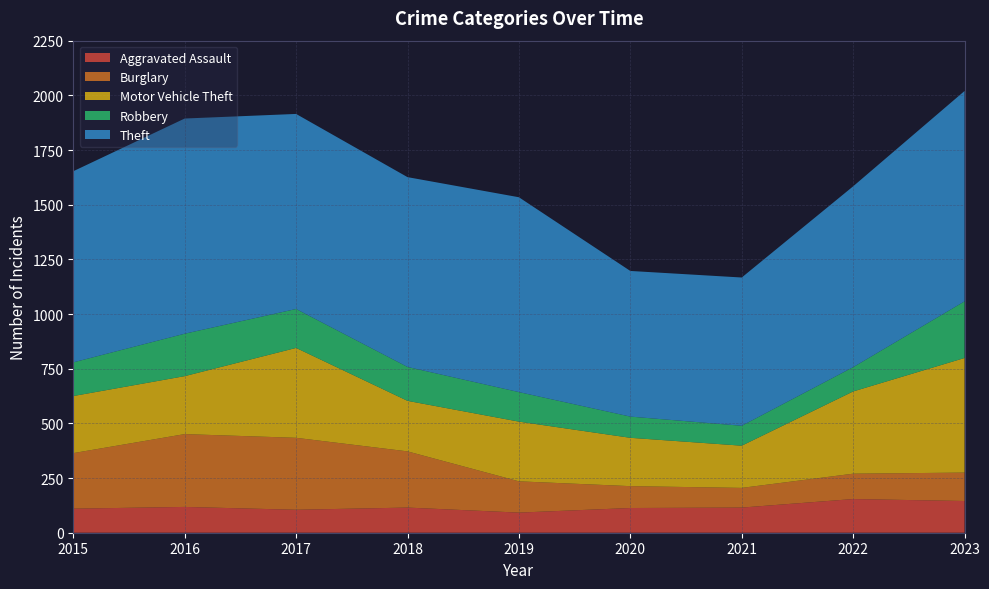

Reading left to right, extract all data points from this chart.

Aggravated Assault: 2015=110	2016=118	2017=105	2018=115	2019=92	2020=113	2021=115	2022=154	2023=145
Burglary: 2015=254	2016=333	2017=329	2018=257	2019=143	2020=100	2021=90	2022=116	2023=130
Motor Vehicle Theft: 2015=261	2016=265	2017=411	2018=231	2019=273	2020=221	2021=193	2022=376	2023=524
Robbery: 2015=154	2016=194	2017=178	2018=155	2019=135	2020=97	2021=91	2022=111	2023=259
Theft: 2015=874	2016=984	2017=892	2018=868	2019=891	2020=666	2021=678	2022=827	2023=962